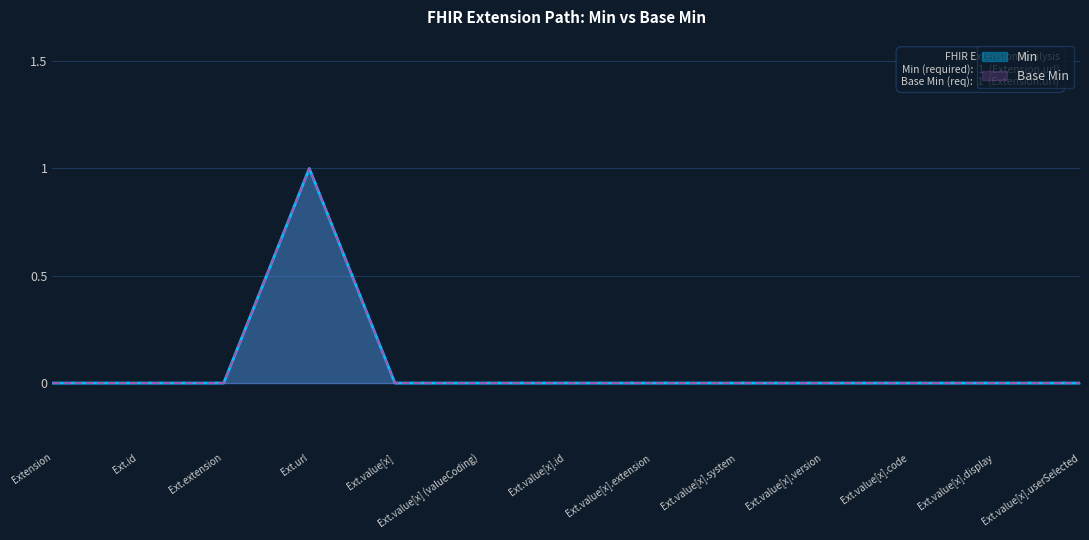

Does the chart display data point markers on the line(s)?

No